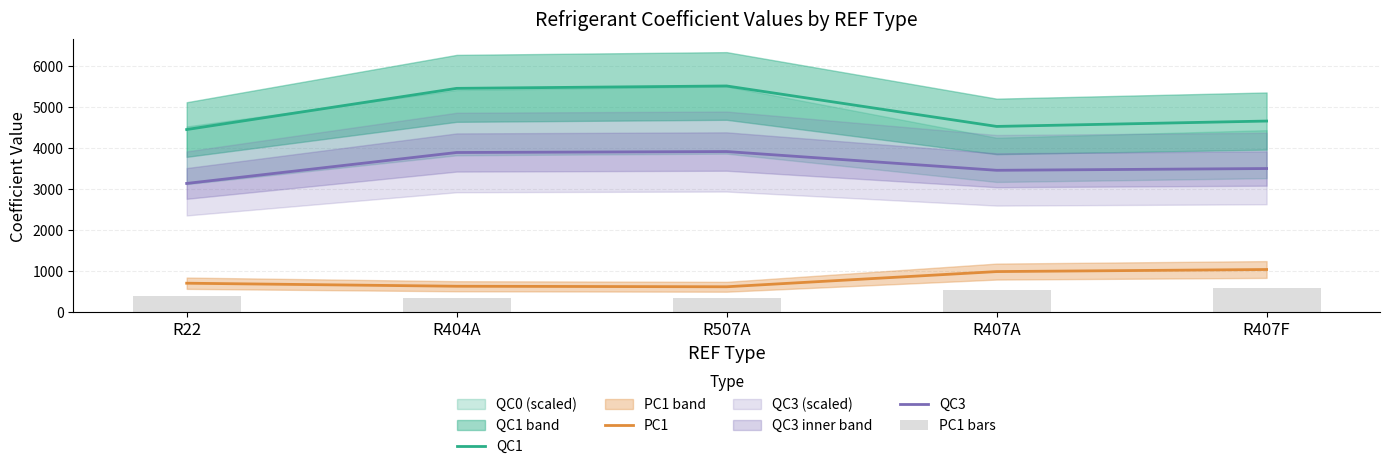

True or false: QC1 has a value of 7076.8 at R407A.

False